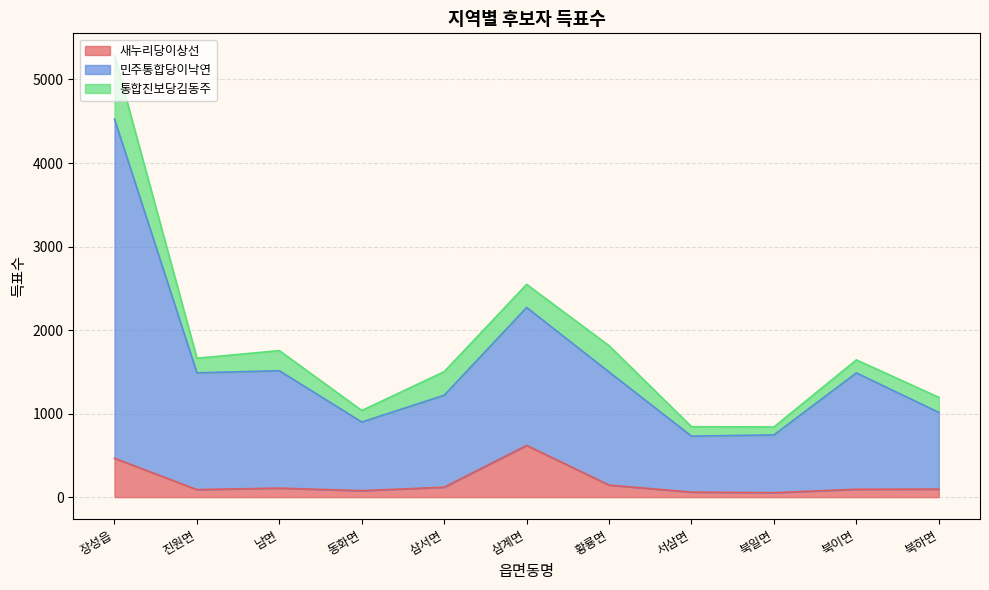

How many lines are shown in the chart?

3